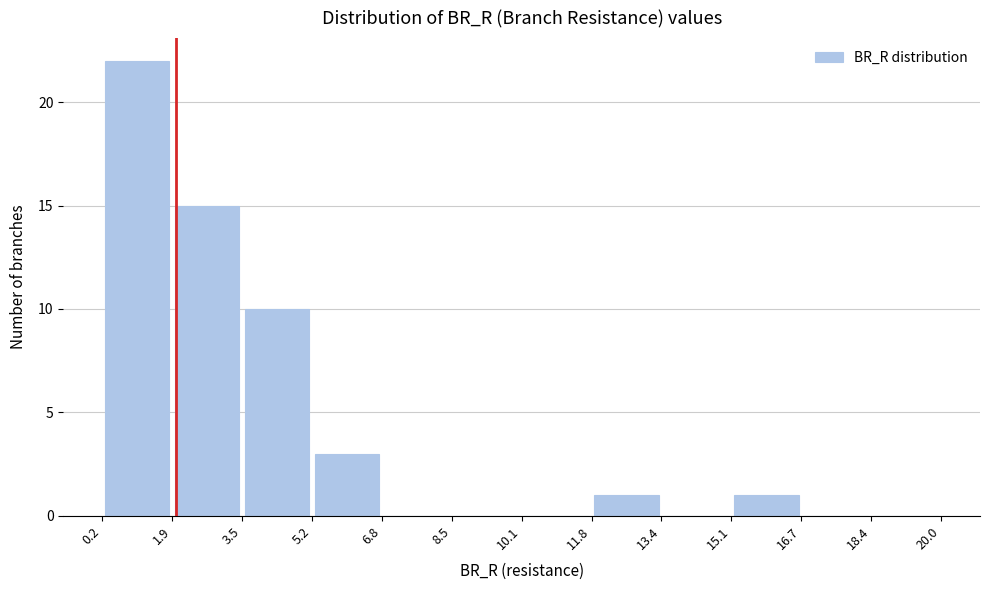

Reading left to right, list every bar in this chart as the range it spans on the x-axis followed by its height. The values are not printed on the chart, so give them approximately, as read against the axis.

0.2 to 1.9: 22
1.9 to 3.5: 15
3.5 to 5.2: 10
5.2 to 6.8: 3
6.8 to 8.5: 0
8.5 to 10.1: 0
10.1 to 11.8: 0
11.8 to 13.4: 1
13.4 to 15.1: 0
15.1 to 16.7: 1
16.7 to 18.4: 0
18.4 to 20.0: 0